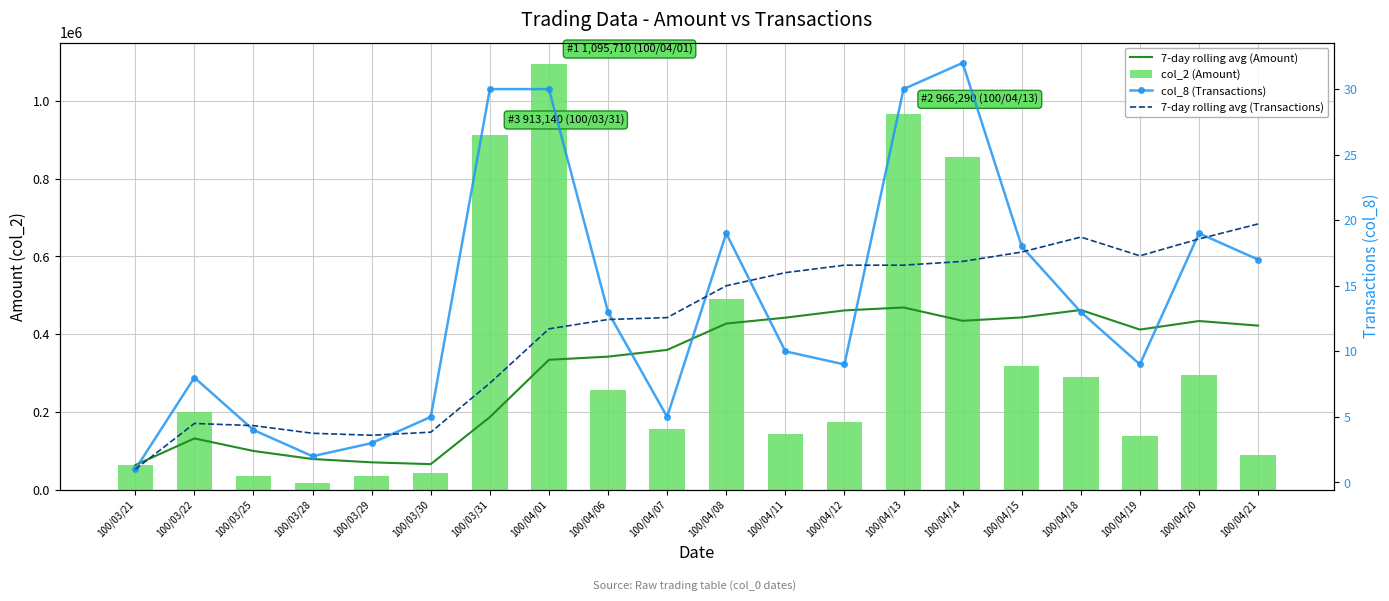

At which category is the sum across all series the highest?

100/04/13